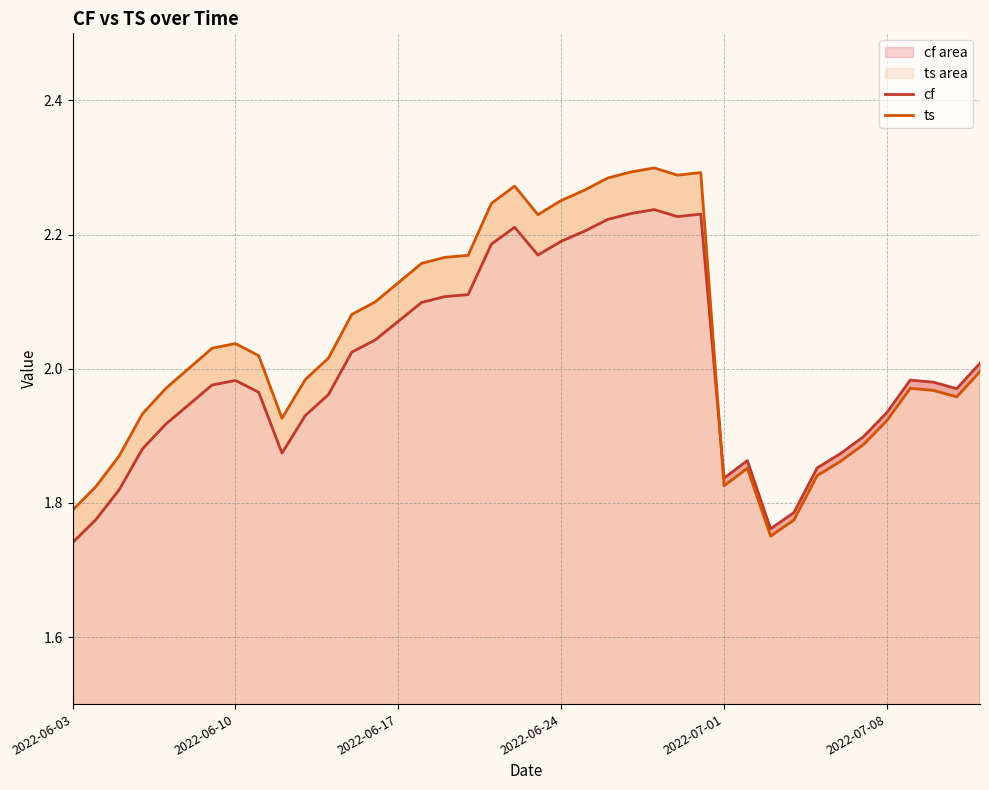

Does the chart display data point markers on the line(s)?

No